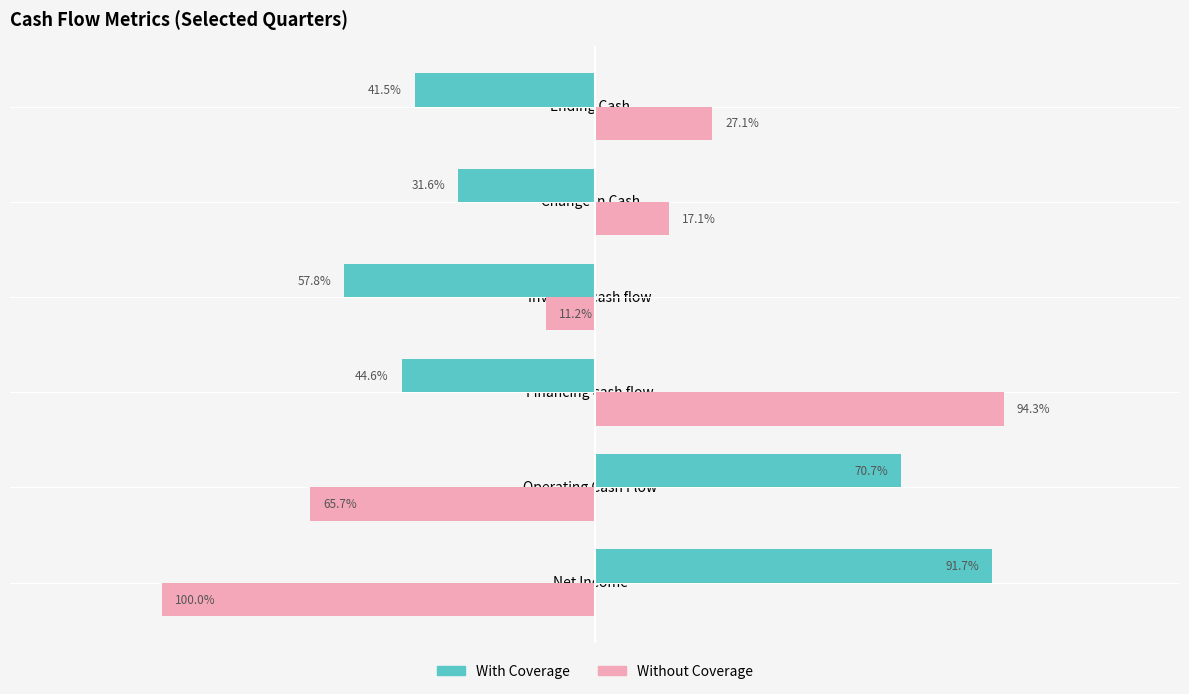

How many groups of bars are there?

6